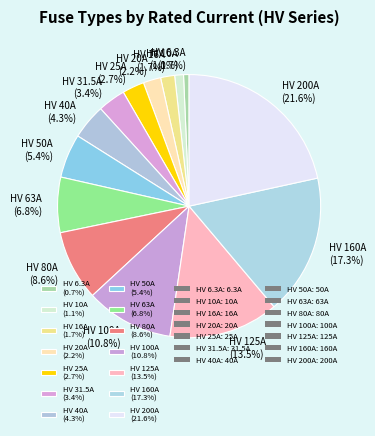

Is HV 31.5A (3.4%) the majority of the pie?

No